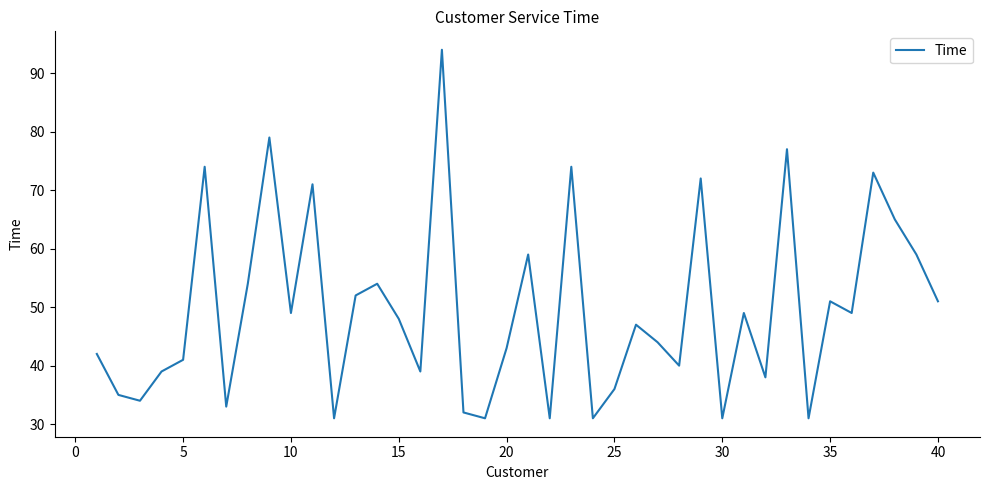

Reading right to left, transcribe all the data shown in this chart.

51	59	65	73	49	51	31	77	38	49	31	72	40	44	47	36	31	74	31	59	43	31	32	94	39	48	54	52	31	71	49	79	54	33	74	41	39	34	35	42